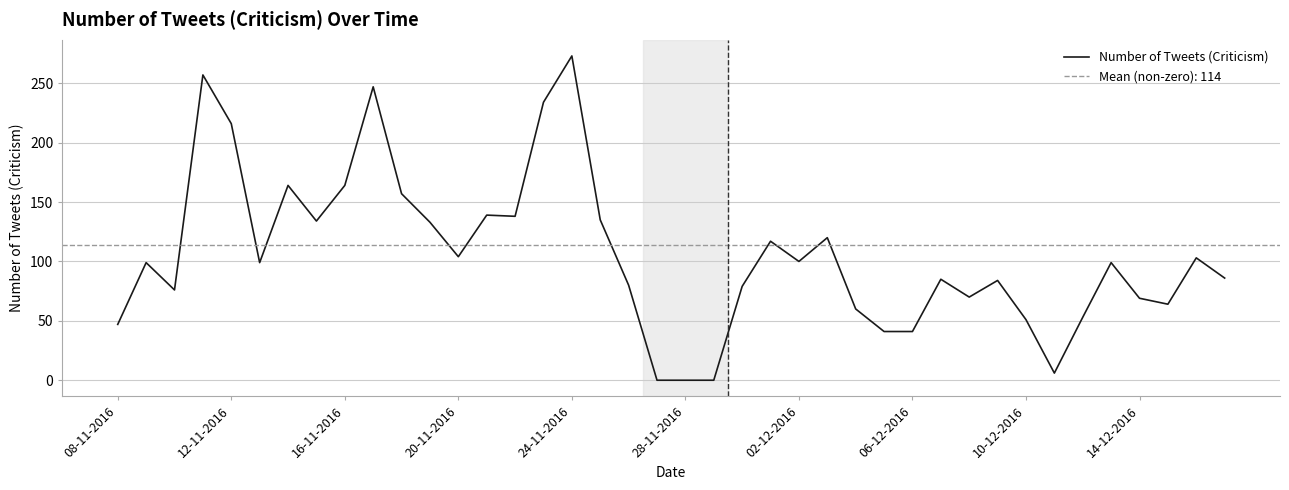

Approximately how many times larger is the value at 23 compared to 26?

1.9